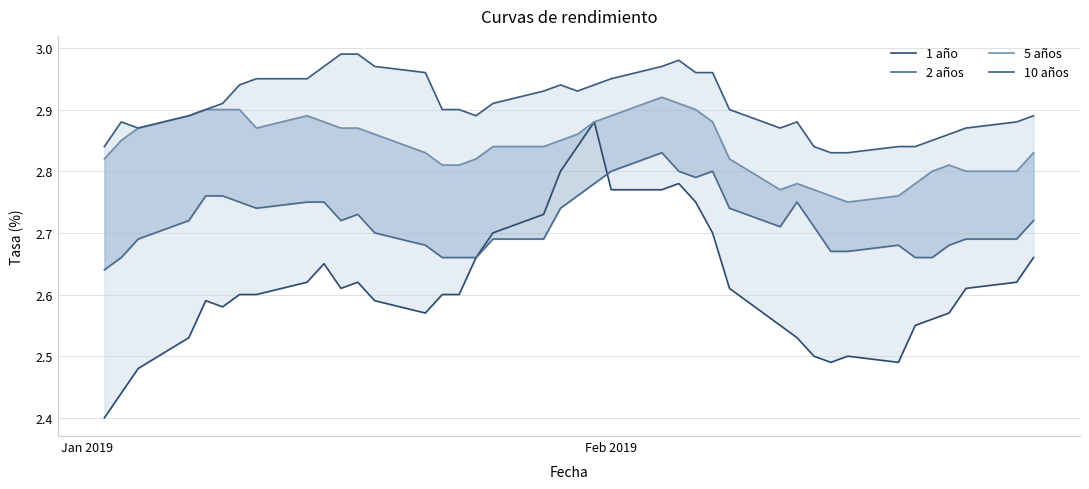

Count the 1 año values in the range 2 to 3.

40